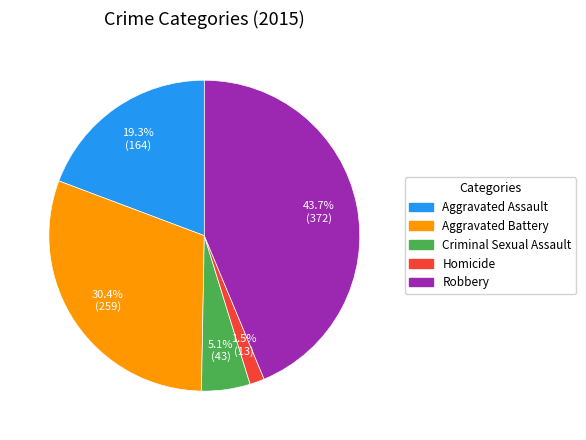

How much of the chart is everything except Homicide?

98.5%